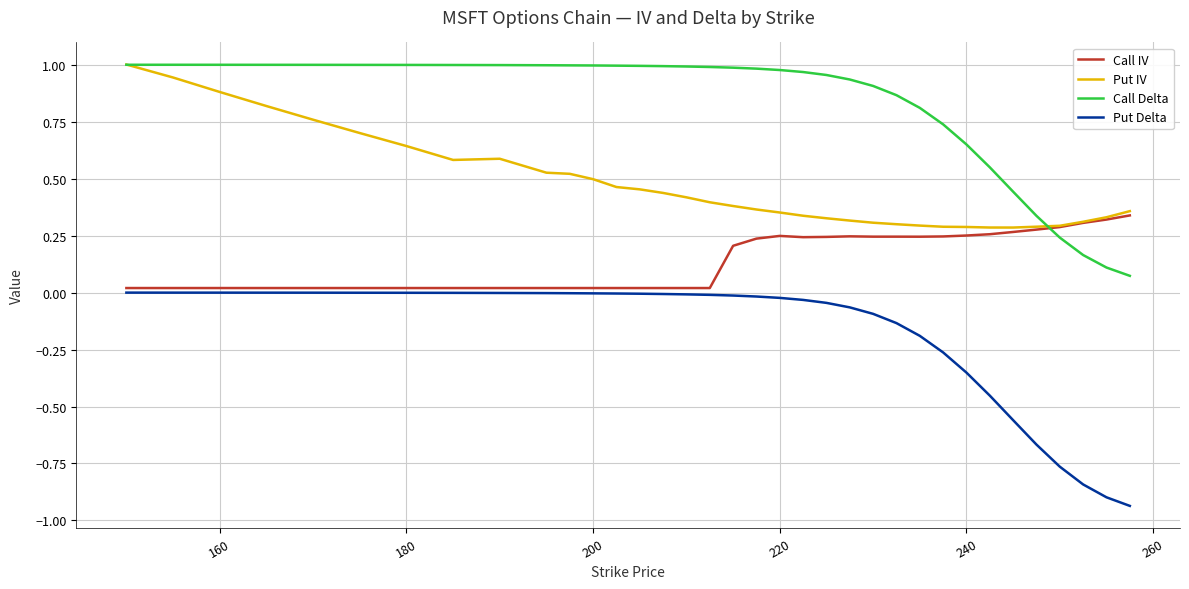

True or false: Put Delta and Put IV intersect in this chart.

False